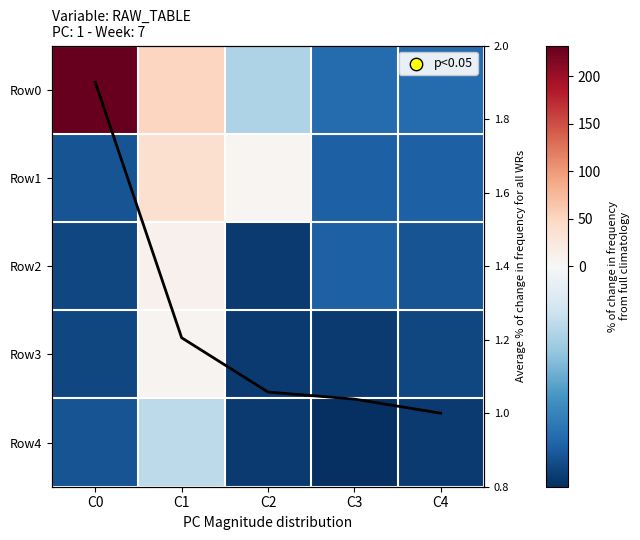

What is the approximate value of Row4 at C4?

-20.8